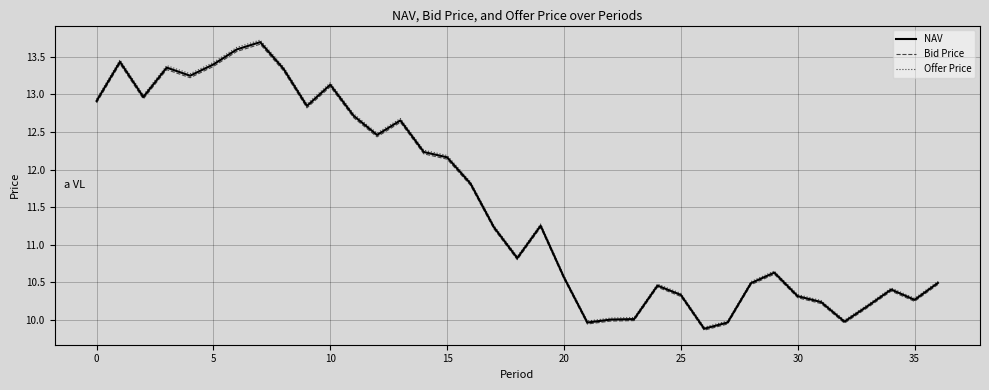

Which series has the widest spread of values?

Offer Price